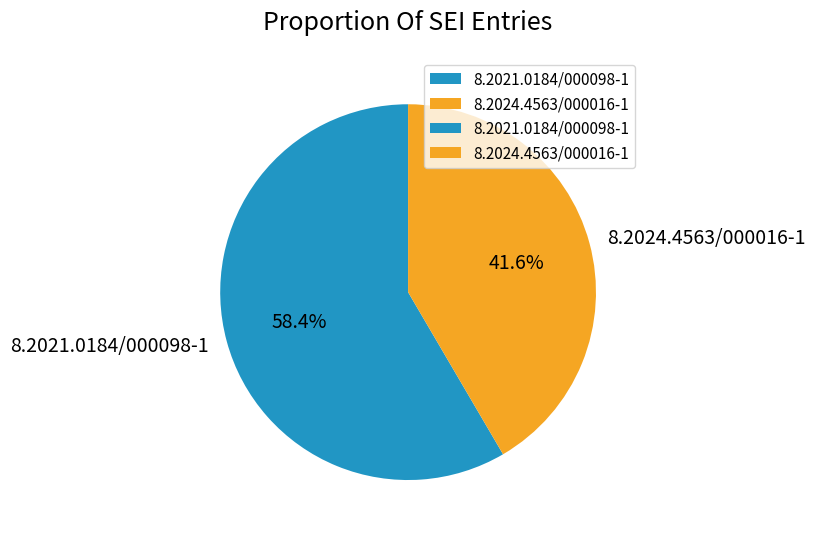

What percentage do 8.2024.4563/000016-1 and 8.2021.0184/000098-1 together represent?

100.0%